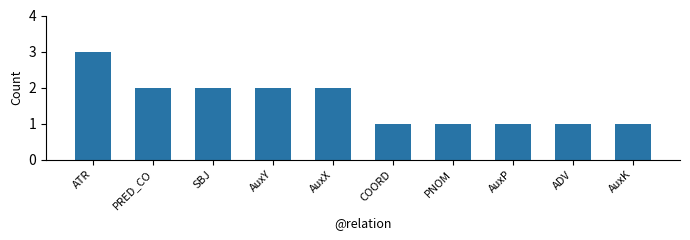

What is the change in value from AuxY to AuxP?

-1